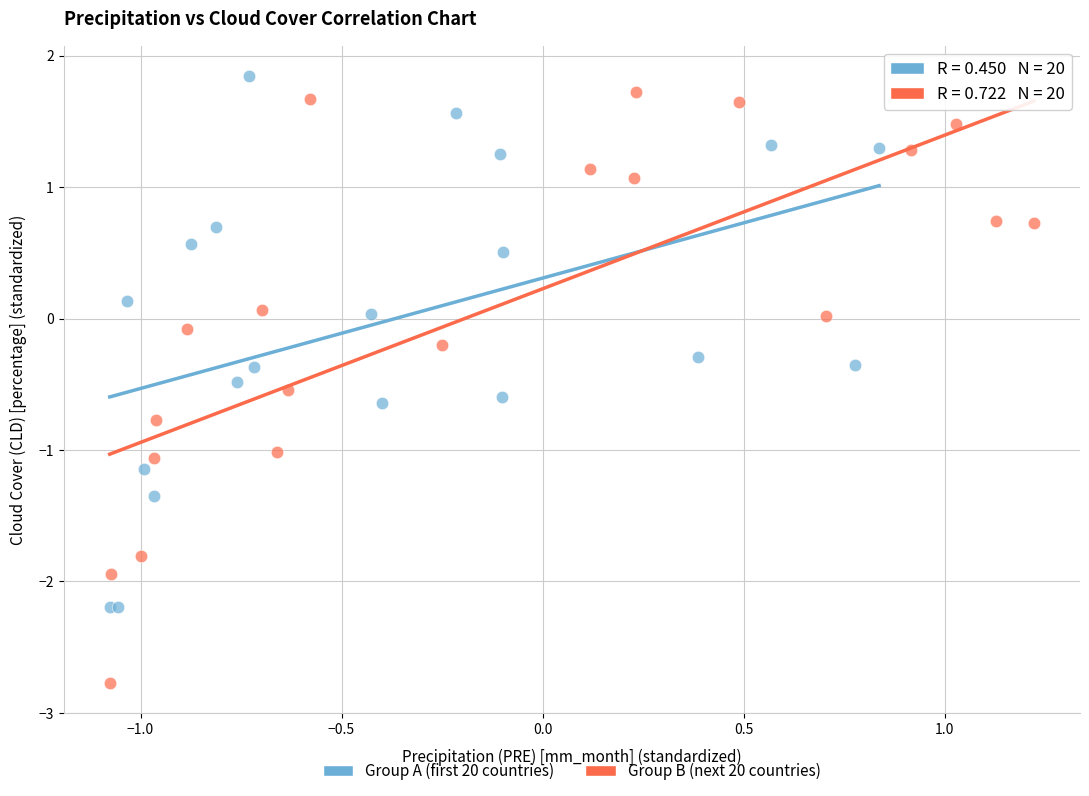

Which series reaches the maximum Y coordinate?

Group A (first 20 countries)